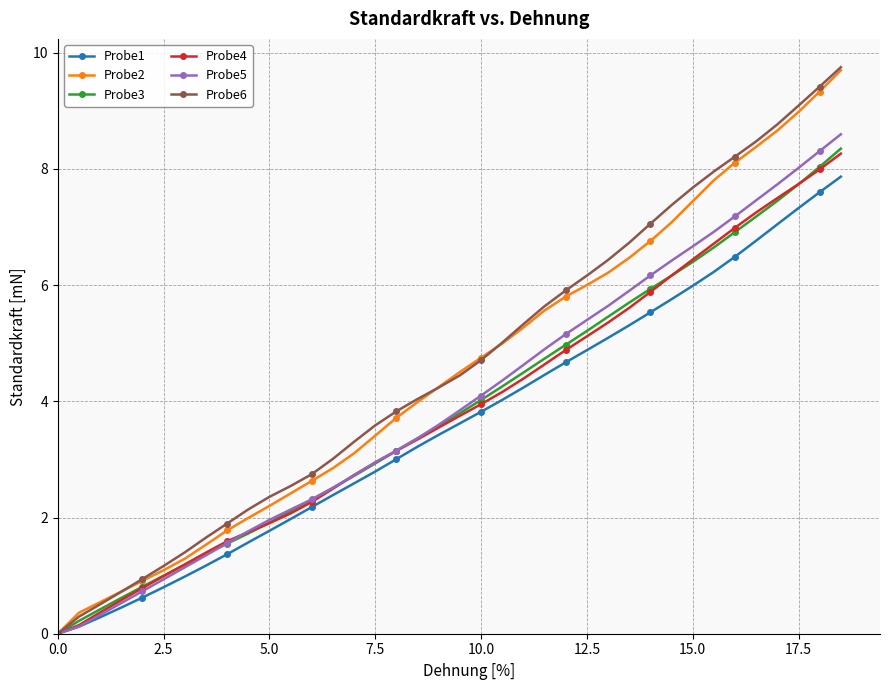

What is the value of the Probe3 point at the 32nd from the left?

6.6